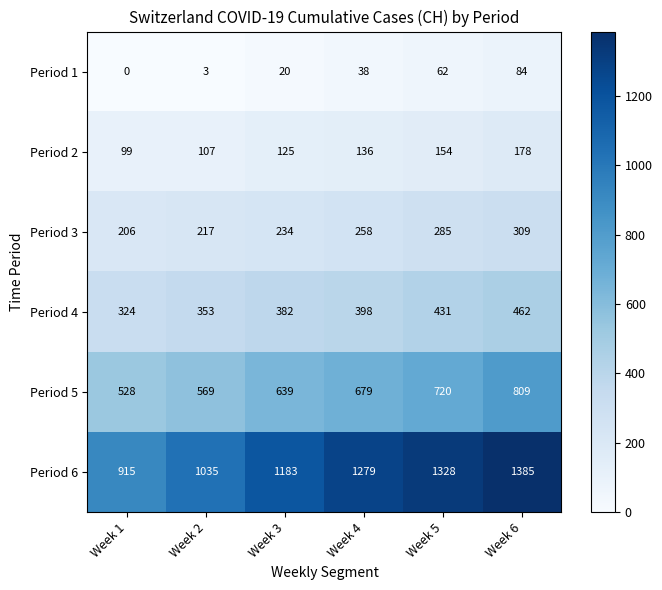

What is the approximate value of Period 4 at Week 2, to the nearest 5?

355